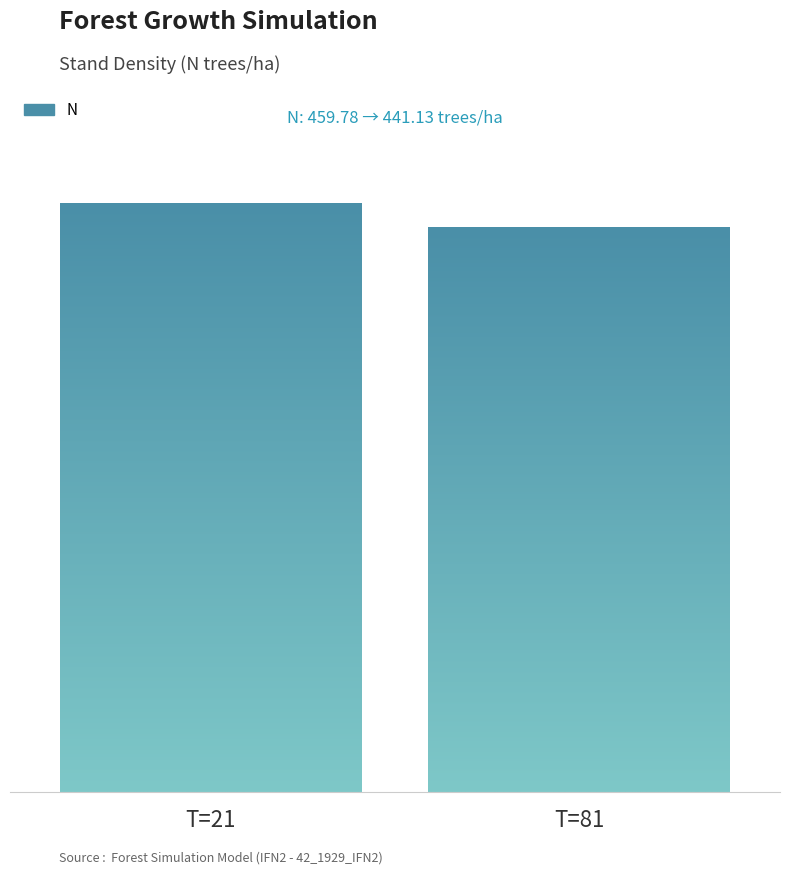

Does the chart contain stacked bars?

No